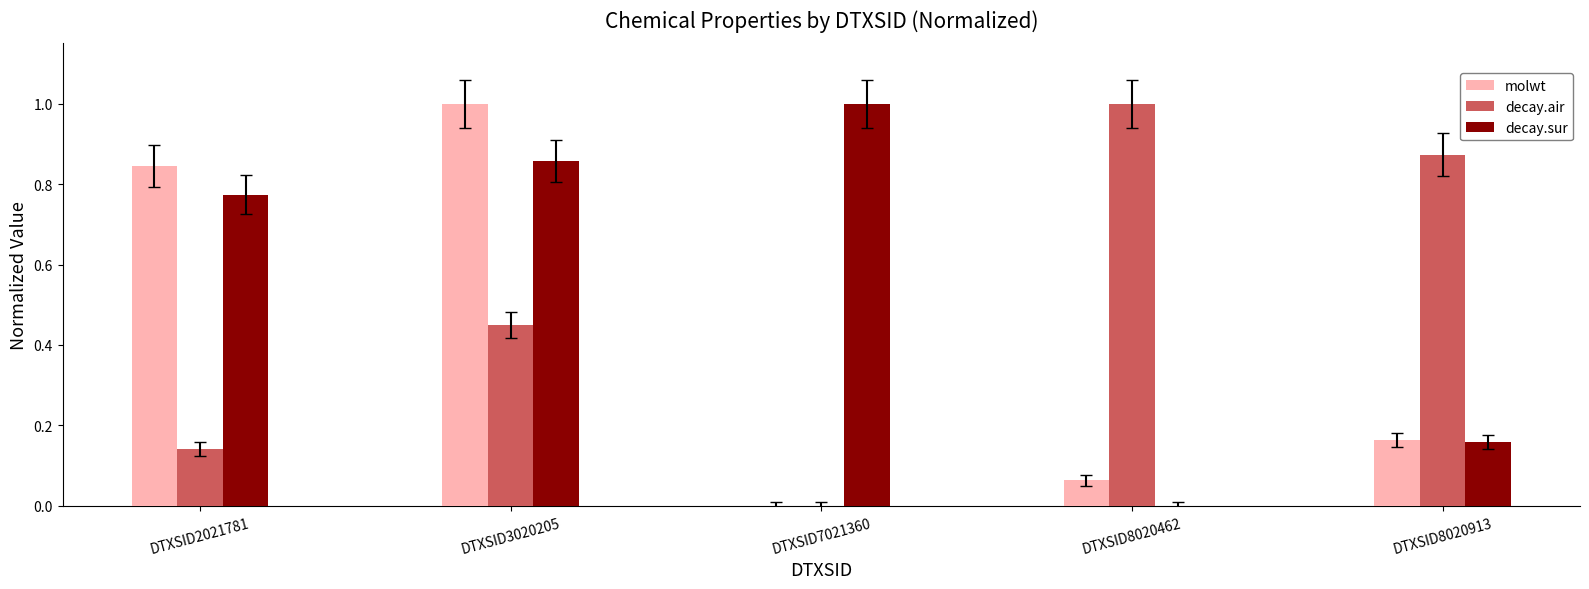

At which label does decay.air reach its peak?

DTXSID8020462